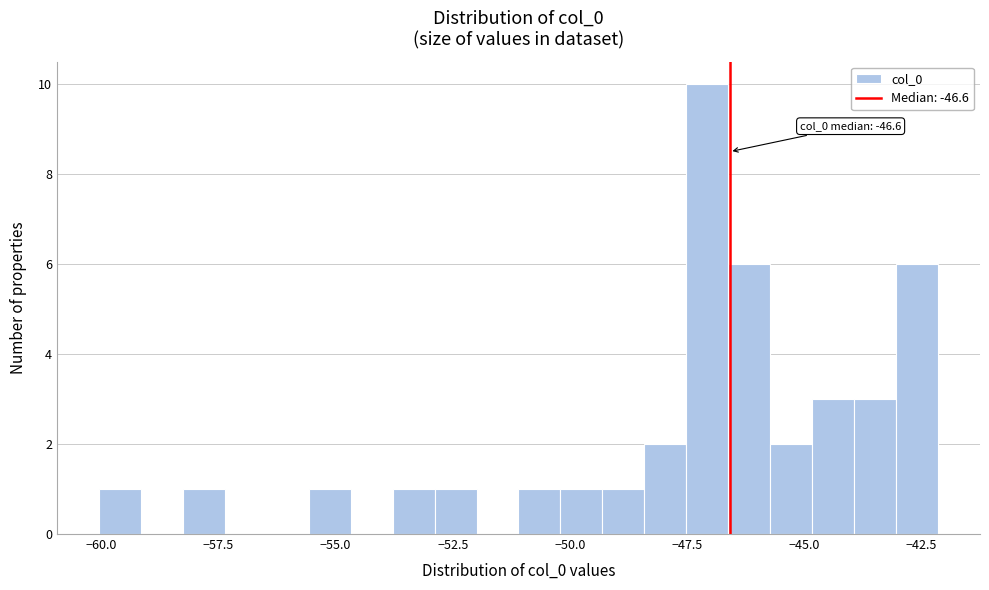

Around what value on the x-axis is the tallest bar? Give the approximate position of its centre, as read against the axis.

-47.0